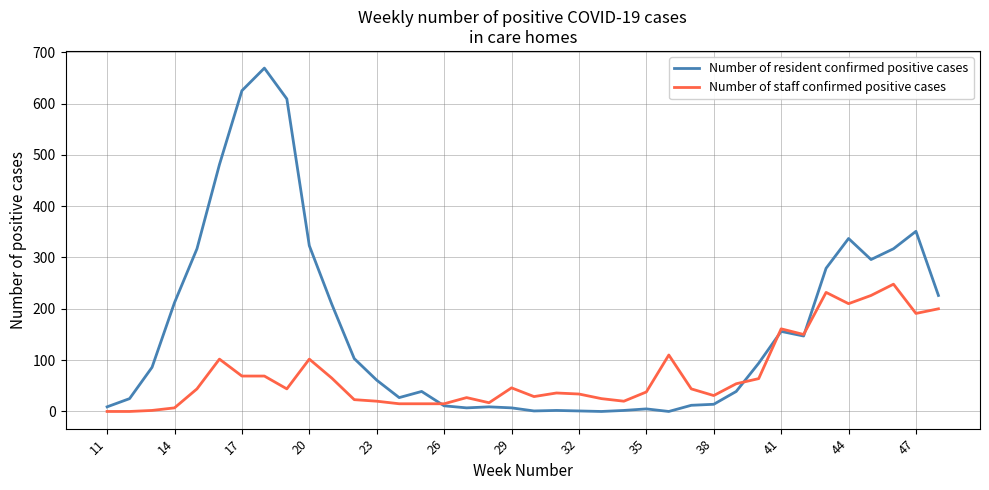

What is the greatest value displayed?

669